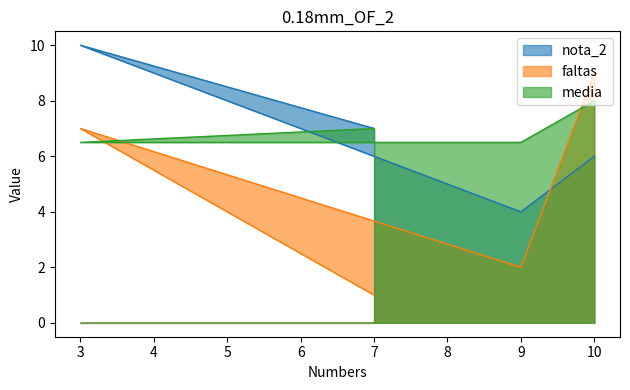

What is the average value of the media series?

7.0